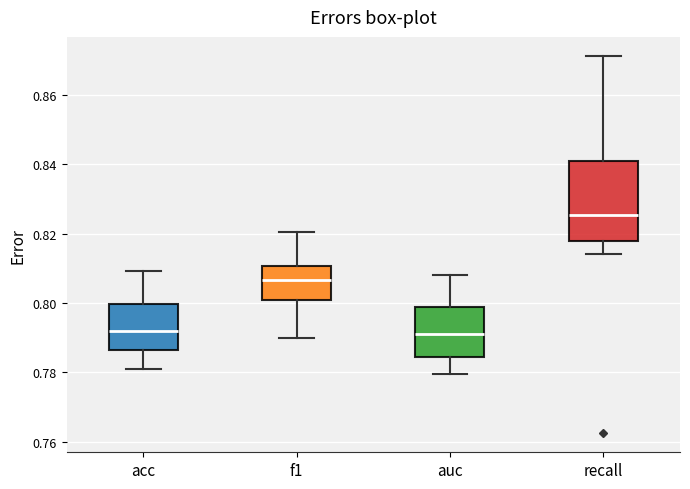

Reading left to right, transcribe this box plot: for each box, give where its median line is, the range the box spans, and where its two whiskers end, as read against the y-axis. The values are not printed on the chart, so give them approximately, as read against the axis.

acc: median 0.792, box 0.786 to 0.800, whiskers 0.782 to 0.810
f1: median 0.806, box 0.800 to 0.810, whiskers 0.790 to 0.820
auc: median 0.792, box 0.784 to 0.798, whiskers 0.780 to 0.808
recall: median 0.826, box 0.818 to 0.842, whiskers 0.814 to 0.872